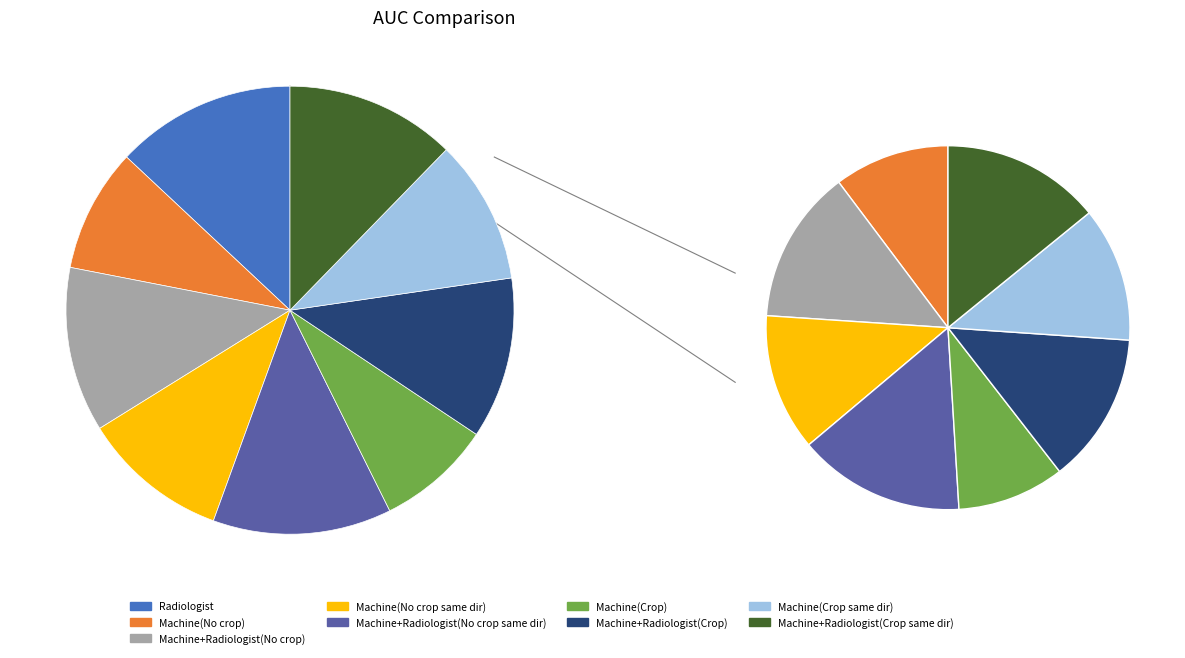

How many slices are in this pie chart?

9